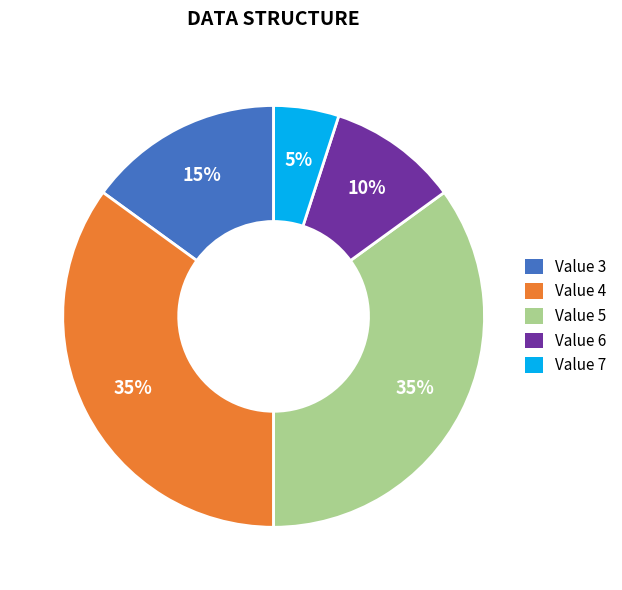

To the nearest percent, what portion does Value 5 represent?

35%